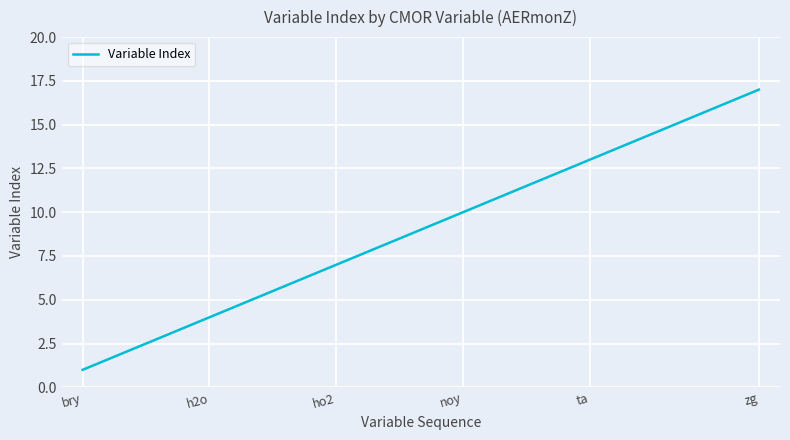

What is the greatest value displayed?

17